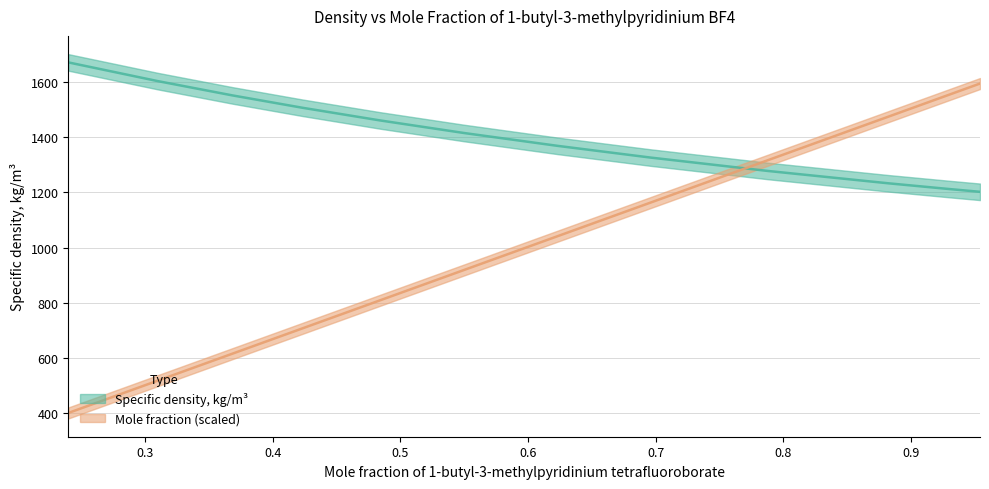

True or false: Specific density, kg/m3 and Mole fraction cross at least once.

True